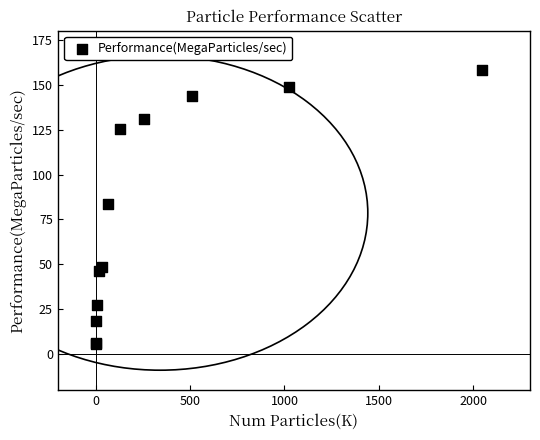

What Y value in the scatter plot is closest to 81?

83.5